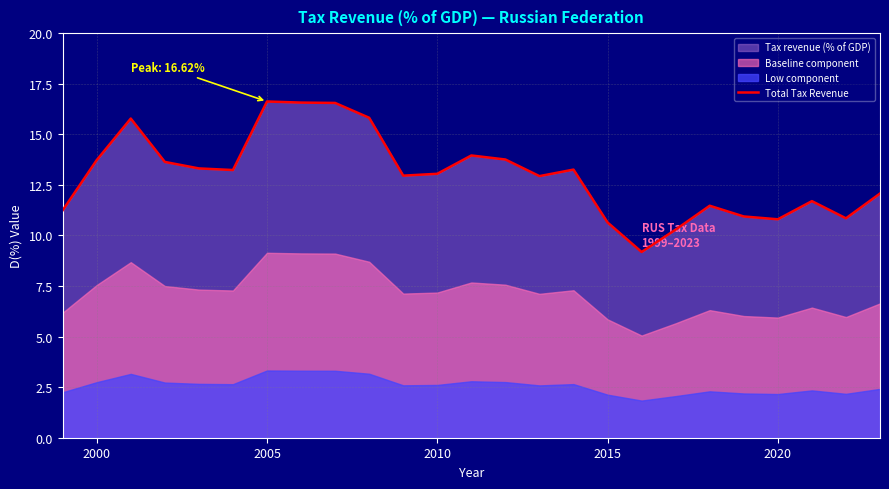

Does the chart have visible grid lines?

Yes